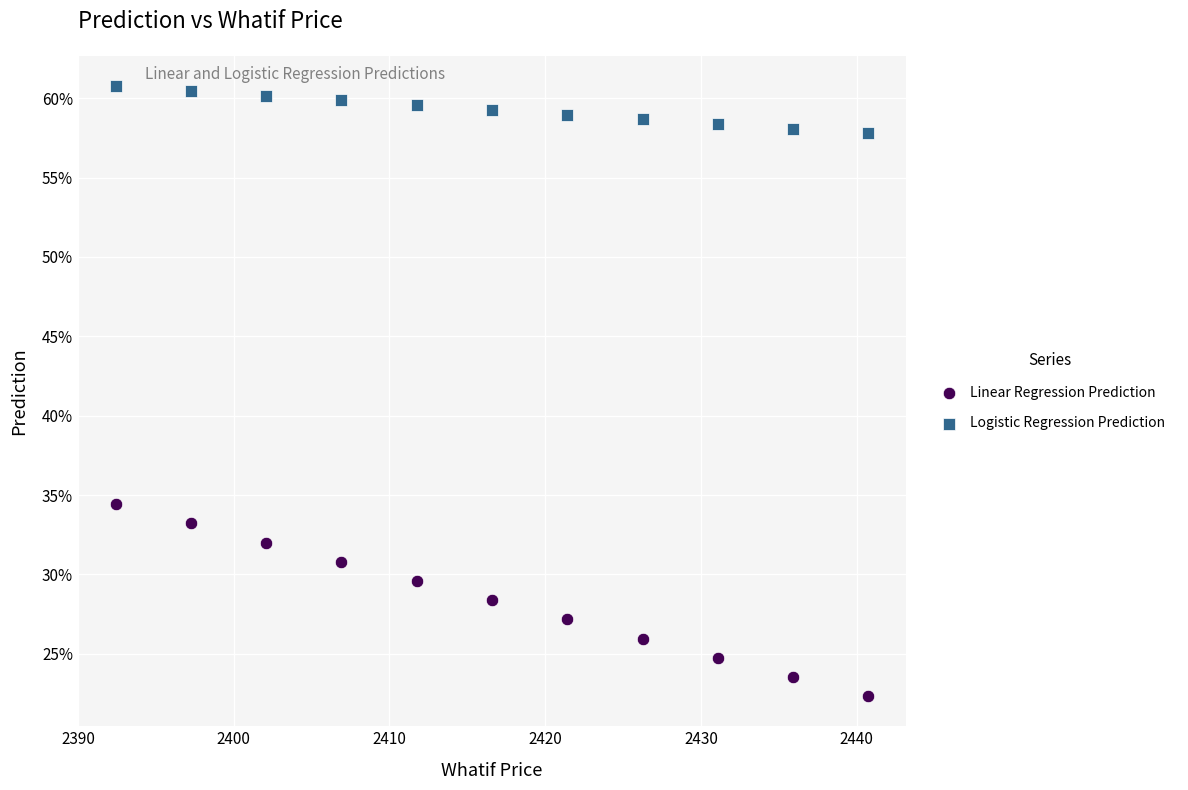

What are all the series names shown in the legend?

Linear Regression Prediction, Logistic Regression Prediction